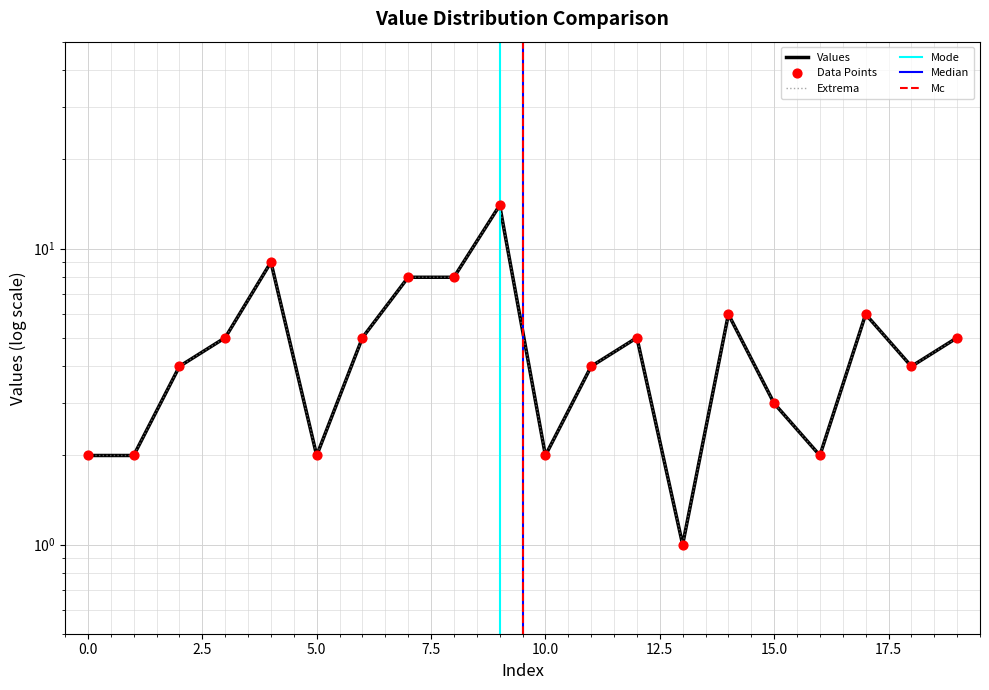

What is the change in value from 3 to 5?

-3